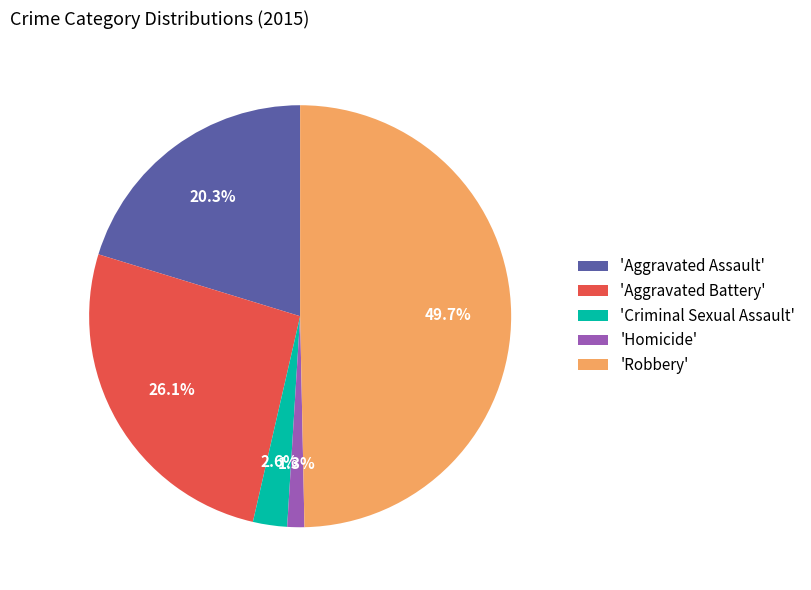

What portion of the pie excludes 'Criminal Sexual Assault'?

97.4%